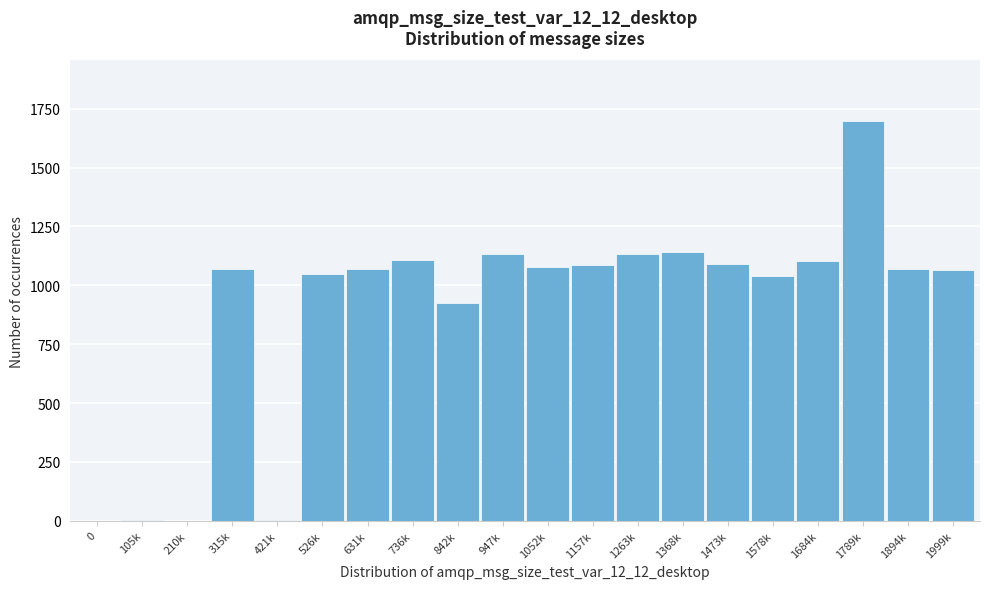

Between 1263k and 1157k, which is larger?

1263k